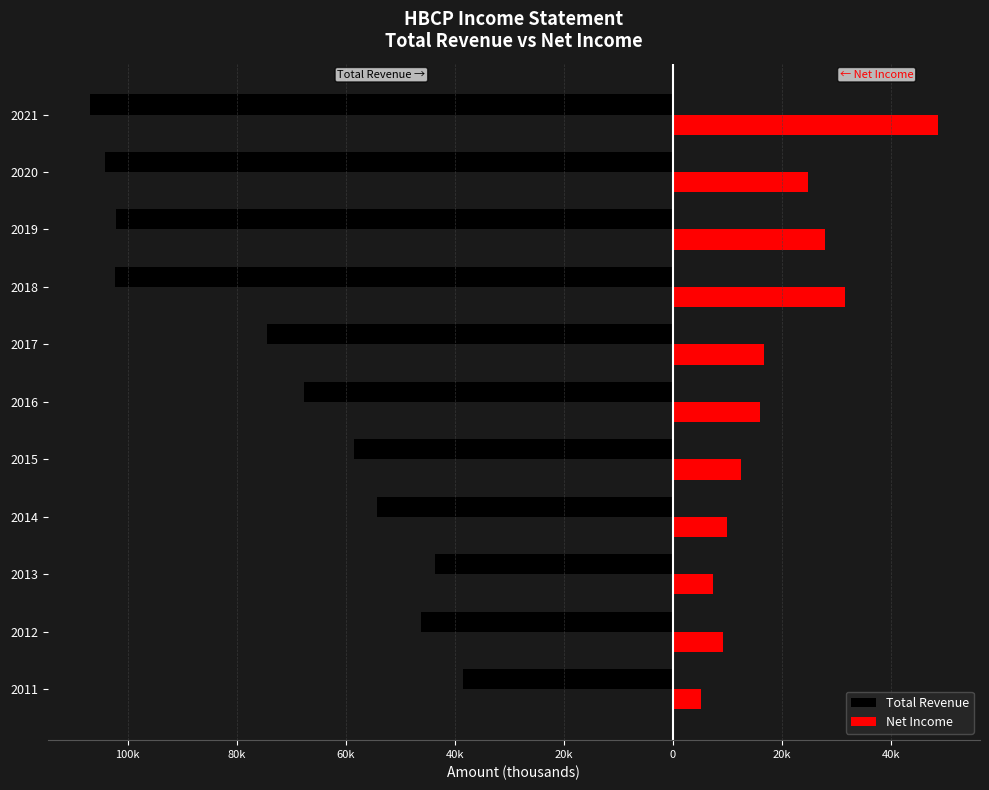

What are all the series names shown in the legend?

Total Revenue, Net Income